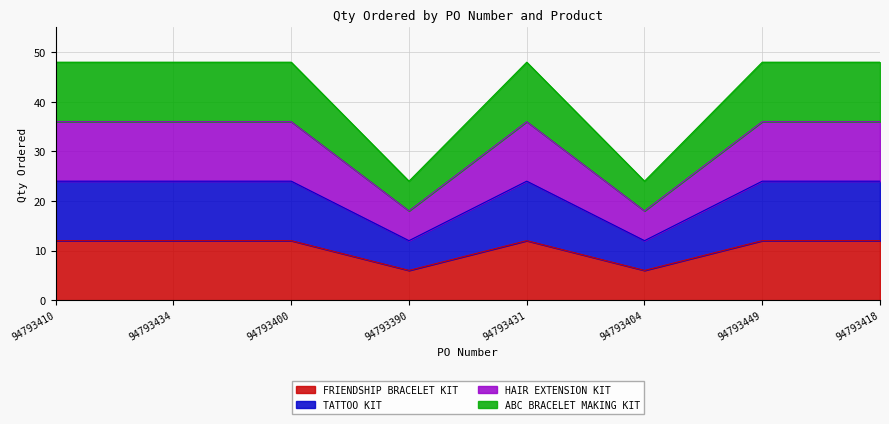

Does the chart display data point markers on the line(s)?

No